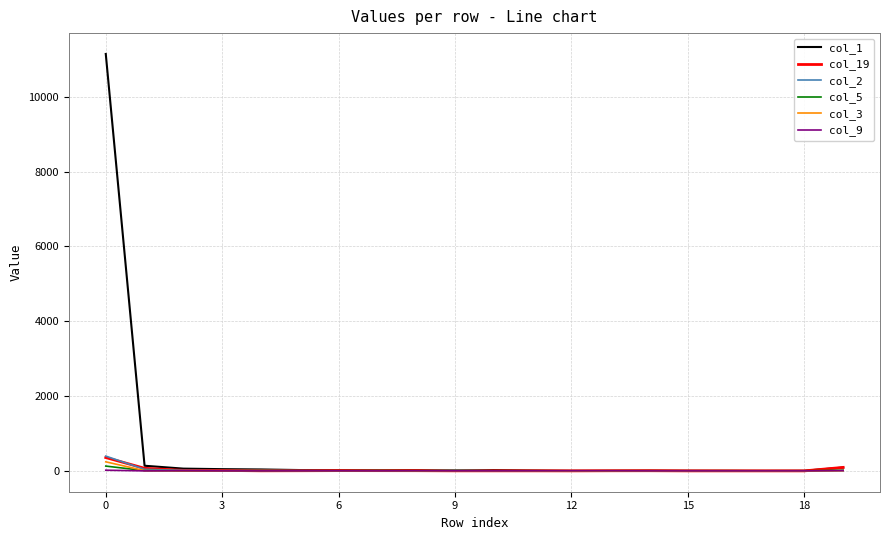

Which series has the largest range (max minus min)?

col_1